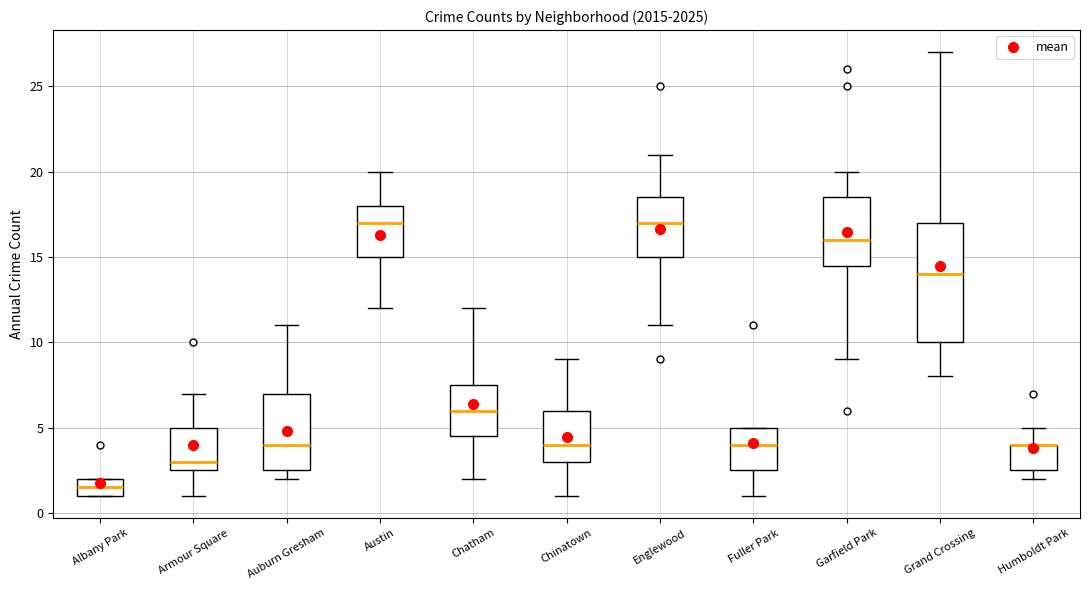

Reading left to right, transcribe this box plot: for each box, give where its median line is, the range the box spans, and where its two whiskers end, as read against the y-axis. The values are not printed on the chart, so give them approximately, as read against the axis.

Albany Park: median 1.5, box 1.0 to 2.0, whiskers 1.0 to 2.0
Armour Square: median 3.0, box 2.5 to 5.0, whiskers 1.0 to 7.0
Auburn Gresham: median 4.0, box 2.5 to 7.0, whiskers 2.0 to 11.0
Austin: median 17.0, box 15.0 to 18.0, whiskers 12.0 to 20.0
Chatham: median 6.0, box 4.5 to 7.5, whiskers 2.0 to 12.0
Chinatown: median 4.0, box 3.0 to 6.0, whiskers 1.0 to 9.0
Englewood: median 17.0, box 15.0 to 18.5, whiskers 11.0 to 21.0
Fuller Park: median 4.0, box 2.5 to 5.0, whiskers 1.0 to 5.0
Garfield Park: median 16.0, box 14.5 to 18.5, whiskers 9.0 to 20.0
Grand Crossing: median 14.0, box 10.0 to 17.0, whiskers 8.0 to 27.0
Humboldt Park: median 4.0 (drawn on the box's upper edge), box 2.5 to 4.0, whiskers 2.0 to 5.0